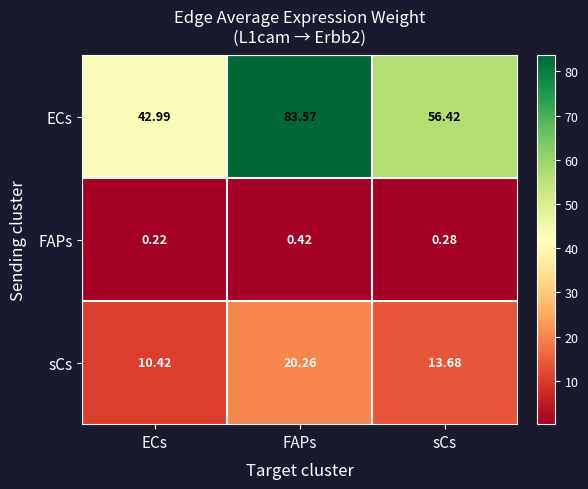

Rank the series by their maximum value, from lowest to highest.

FAPs, sCs, ECs